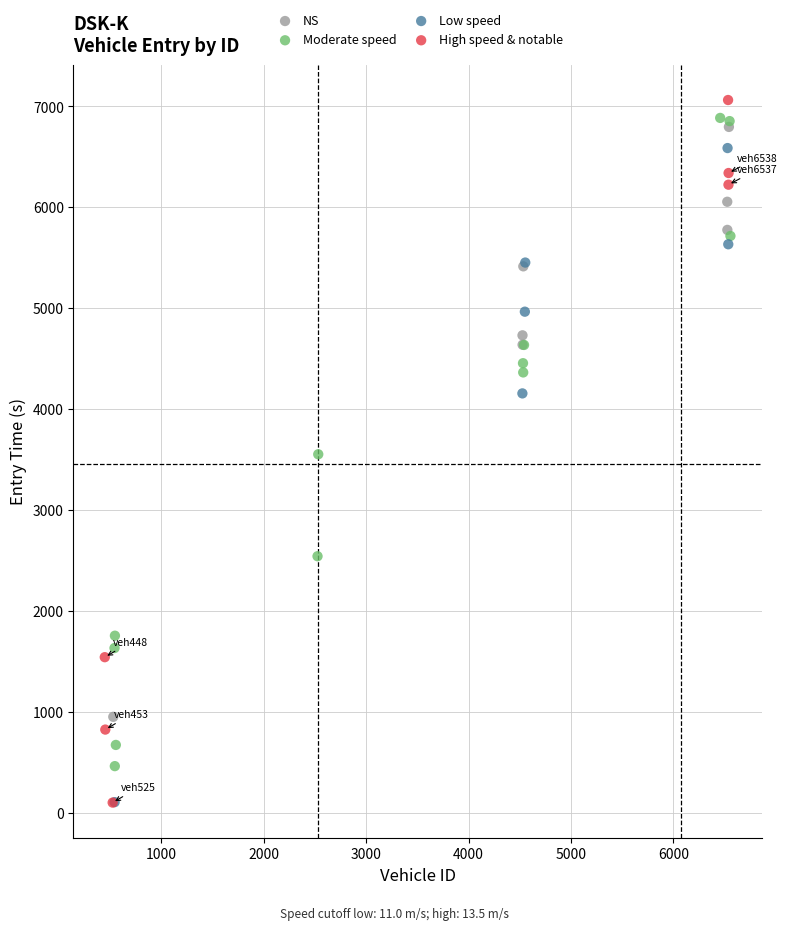

Which series has the widest spread of Y values?

High speed & notable